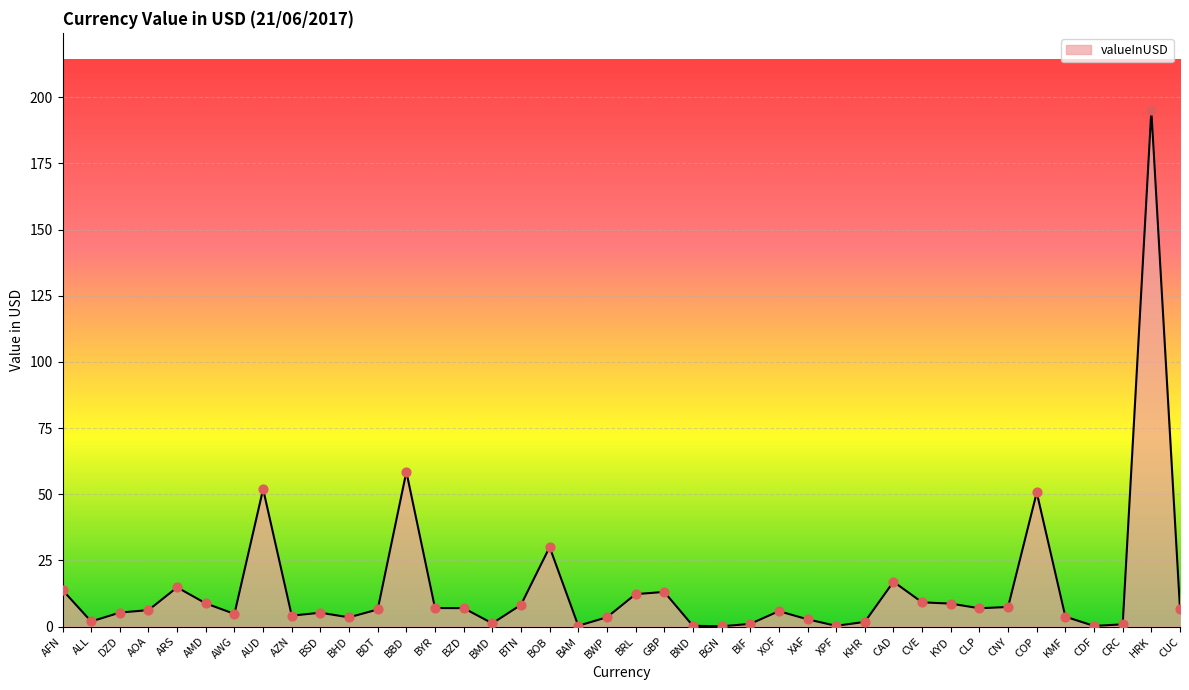

Between BBD and KYD, which is larger?

BBD